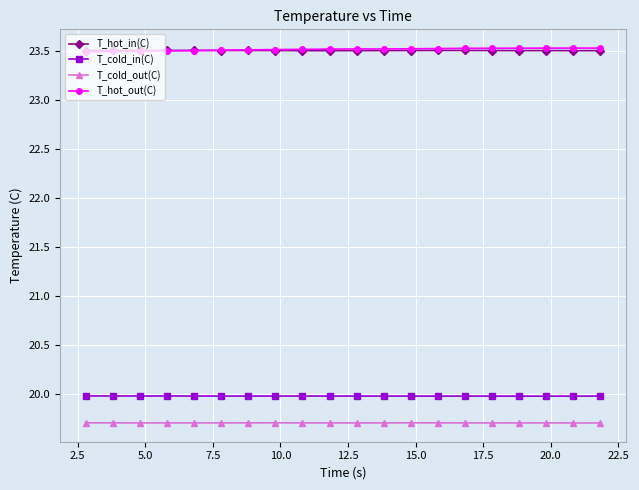

True or false: T_cold_in(C) has more than 2 interior local peaks.

True